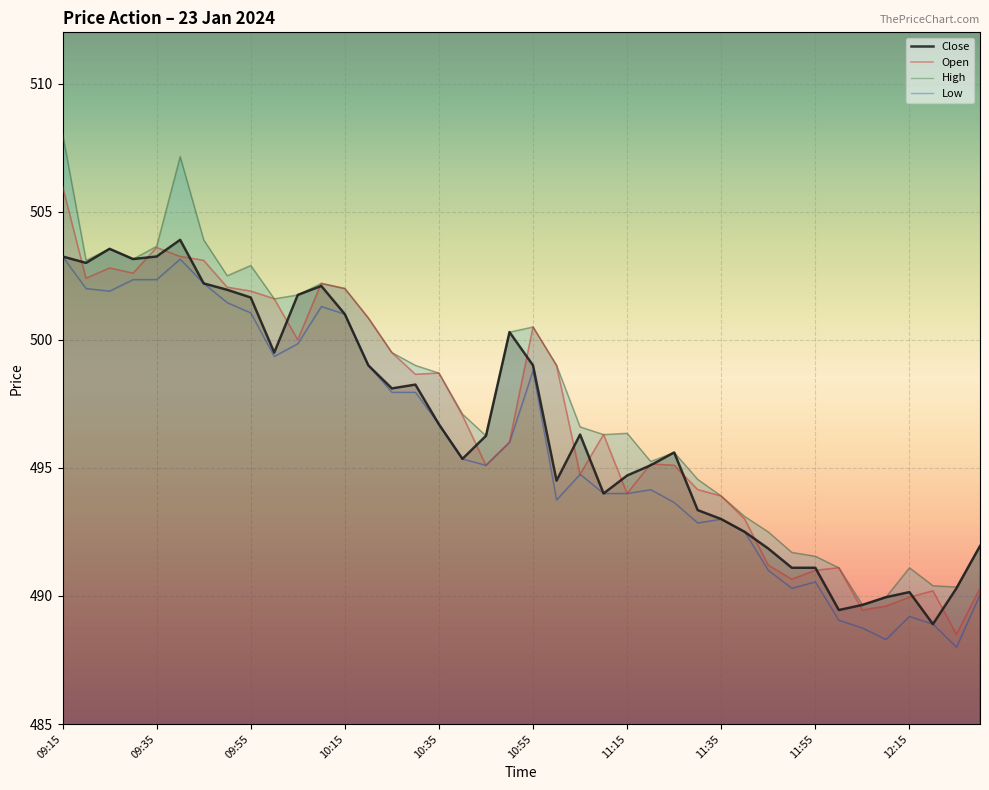

True or false: Open has a value of 500.5 at 10:55.

True